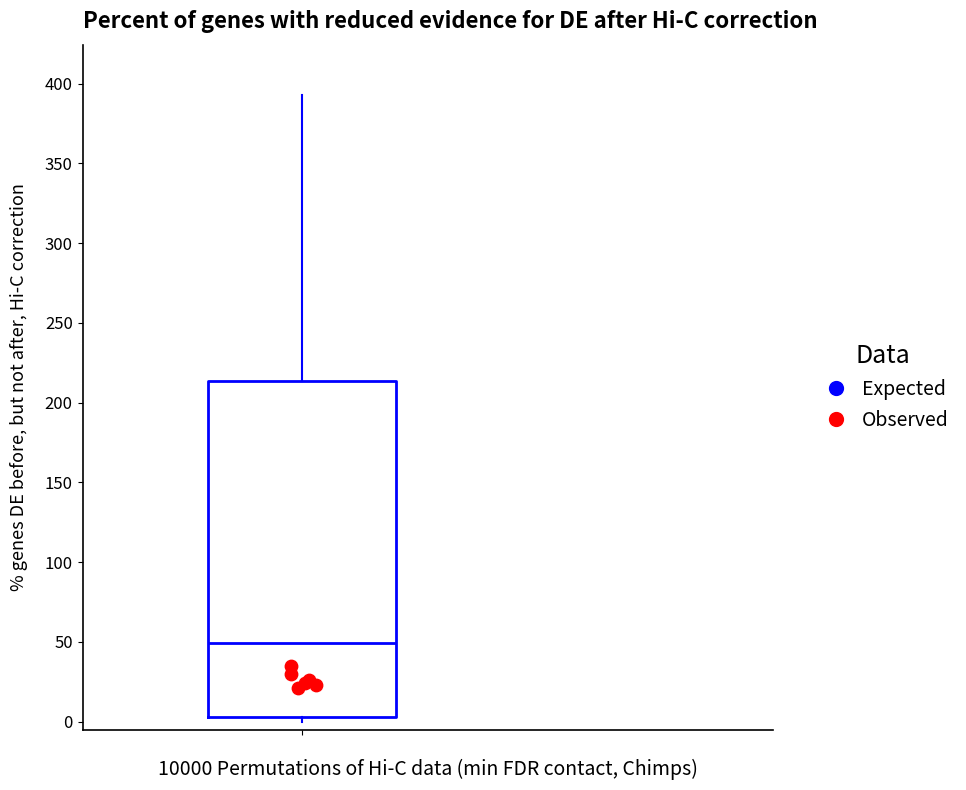

Read this box plot against the y-axis: the position of the median line, the range covered by the box, and the ends of both whiskers. The values are not printed on the chart, so give them approximately, as read against the axis.

median 50, box 5 to 215, whiskers 0 to 395